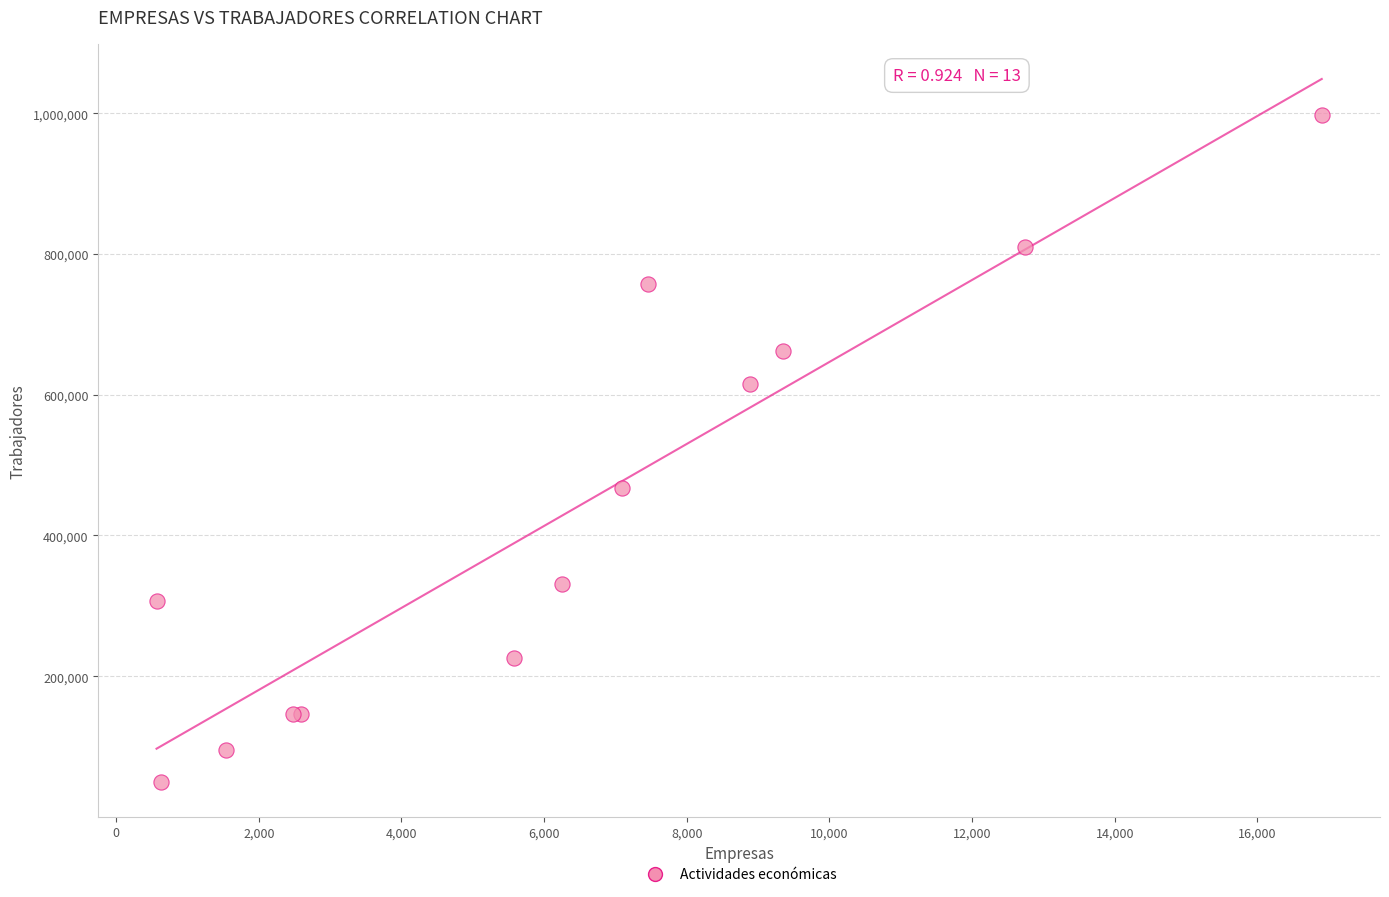

What Y value in the scatter plot is closest to 523831?

467621.6